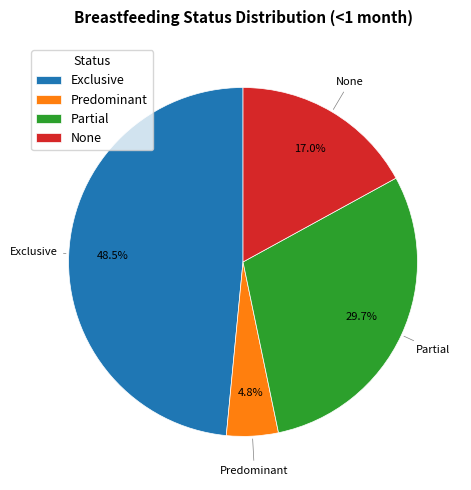

Which category has the biggest portion of the pie?

Exclusive